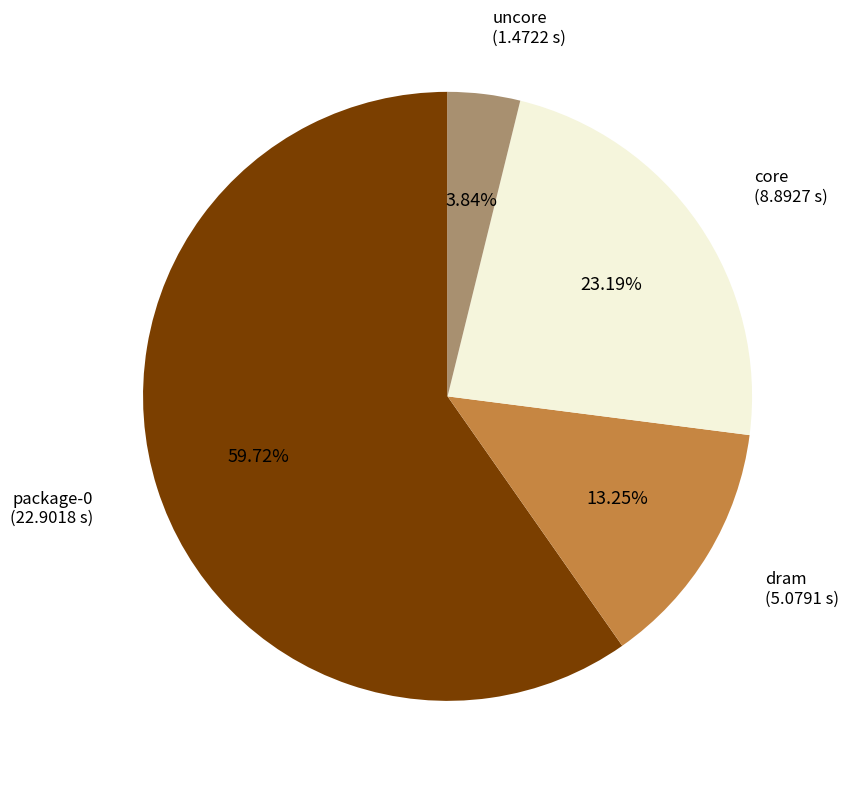

What percentage do core and package-0 together represent?

82.9%